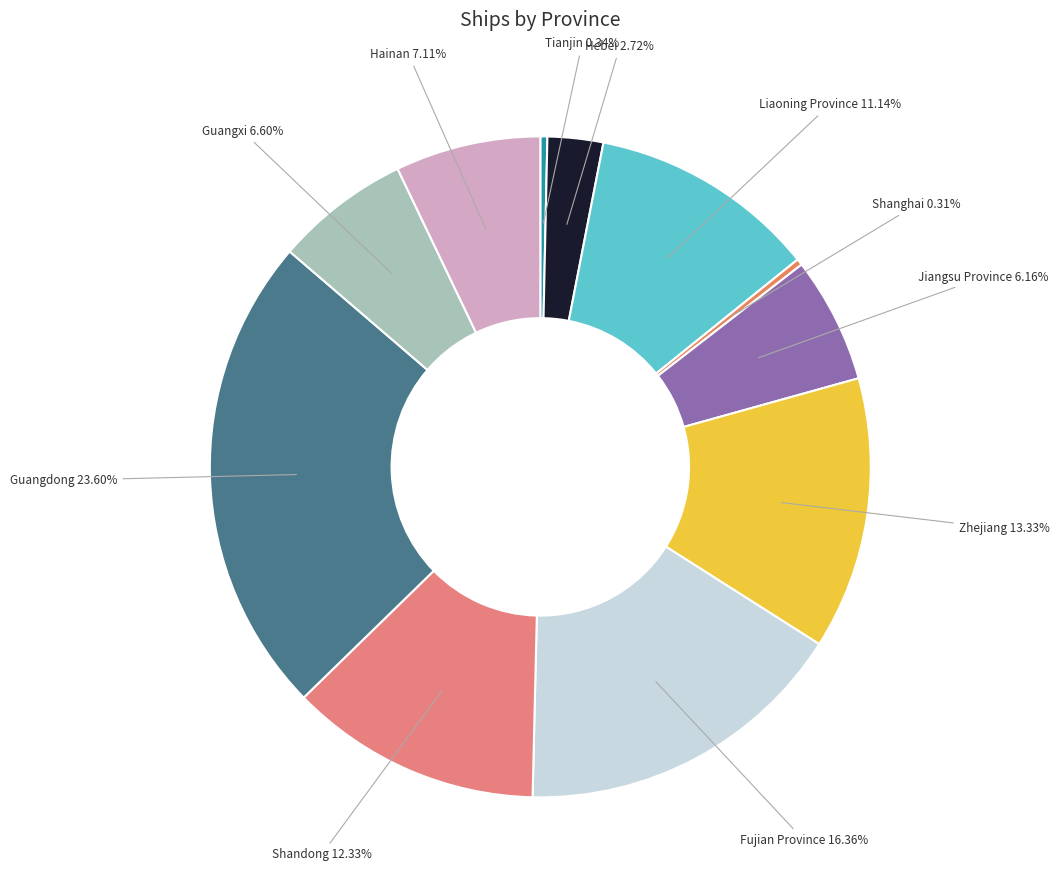

Is there any slice that represents more than half of the pie?

No